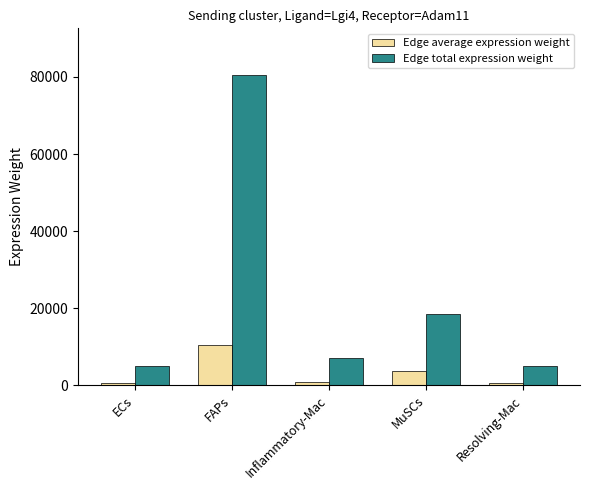

How many data points in Edge total expression weight are above 6978?

3